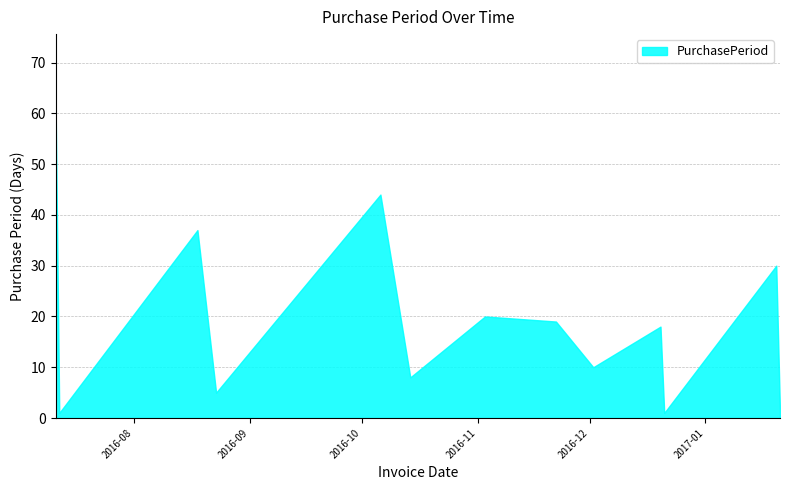

How many lines are shown in the chart?

1